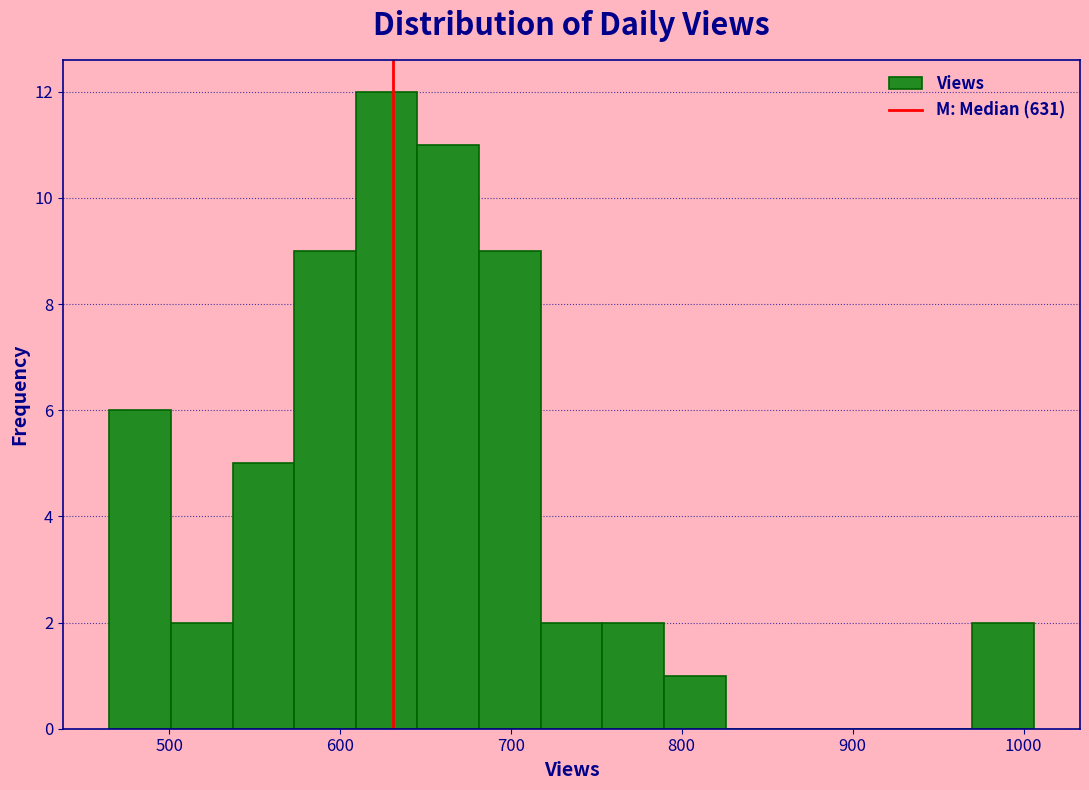

Around what value on the x-axis is the tallest bar? Give the approximate position of its centre, as read against the axis.

630